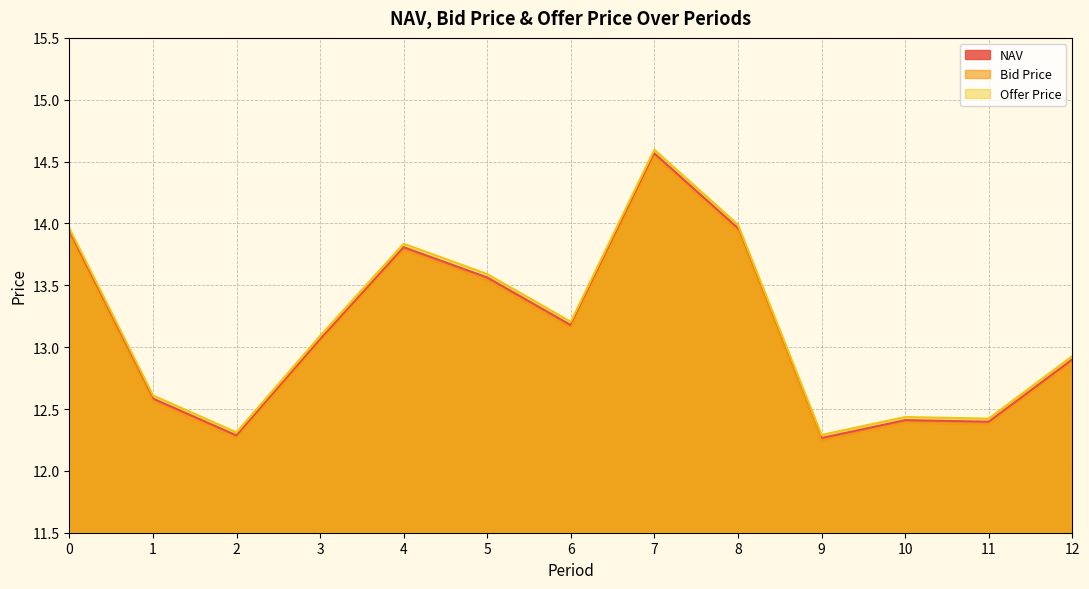

List the series in order of their peak value, lowest first.

Bid Price, NAV, Offer Price